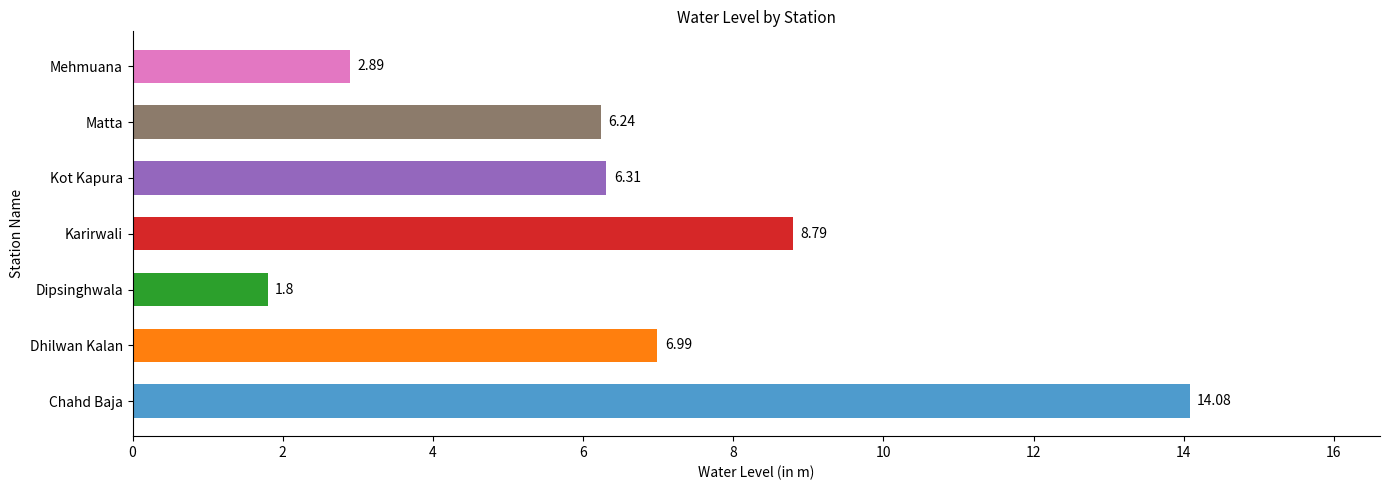

Approximately how many times larger is the value at Chahd Baja compared to Mehmuana?

4.9